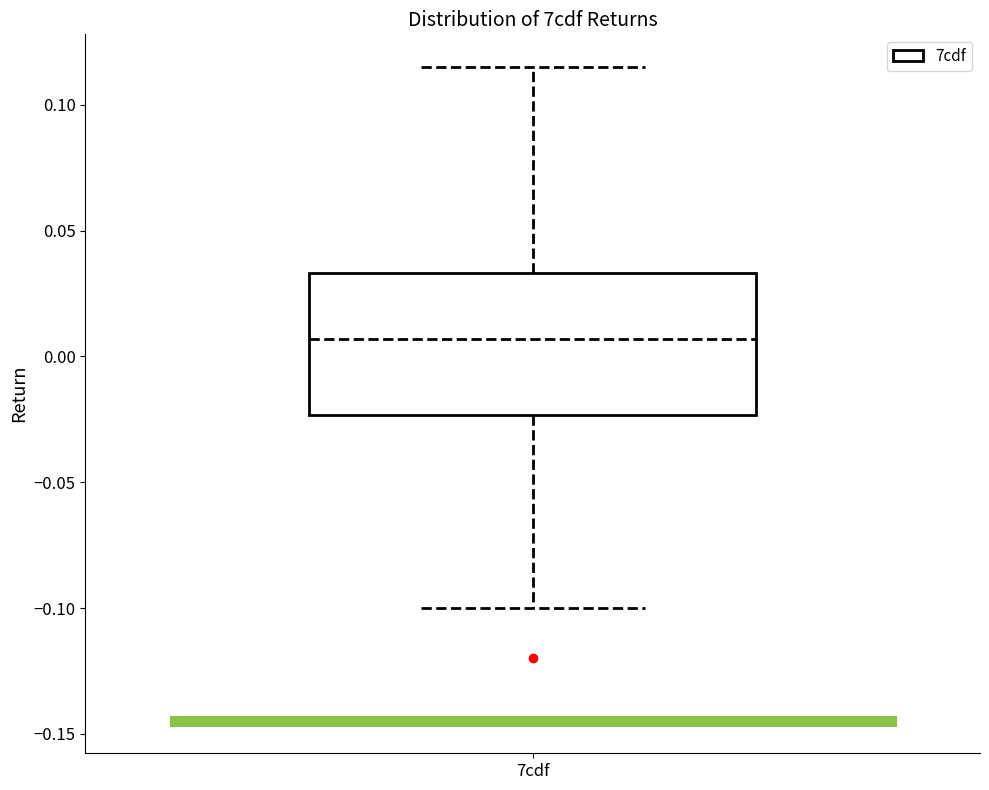

Read this box plot against the y-axis: the position of the median line, the range covered by the box, and the ends of both whiskers. The values are not printed on the chart, so give them approximately, as read against the axis.

median 0.005, box -0.025 to 0.035, whiskers -0.100 to 0.115